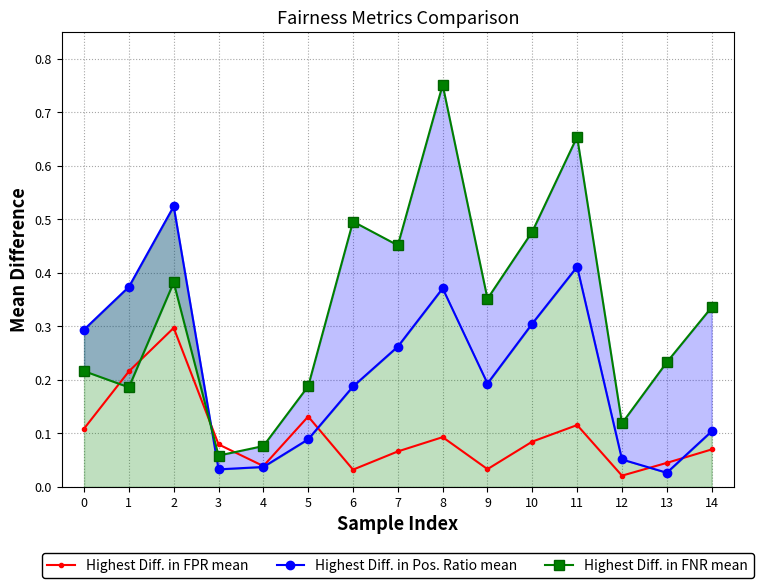

What are all the series names shown in the legend?

Highest Diff. in FPR mean, Highest Diff. in Pos. Ratio mean, Highest Diff. in FNR mean